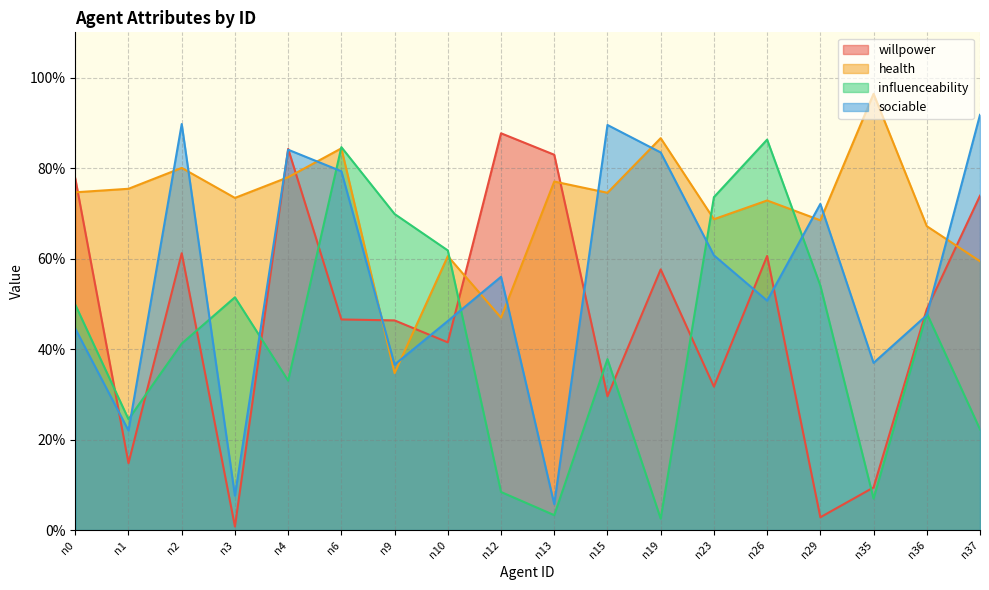

Does the chart have visible grid lines?

Yes